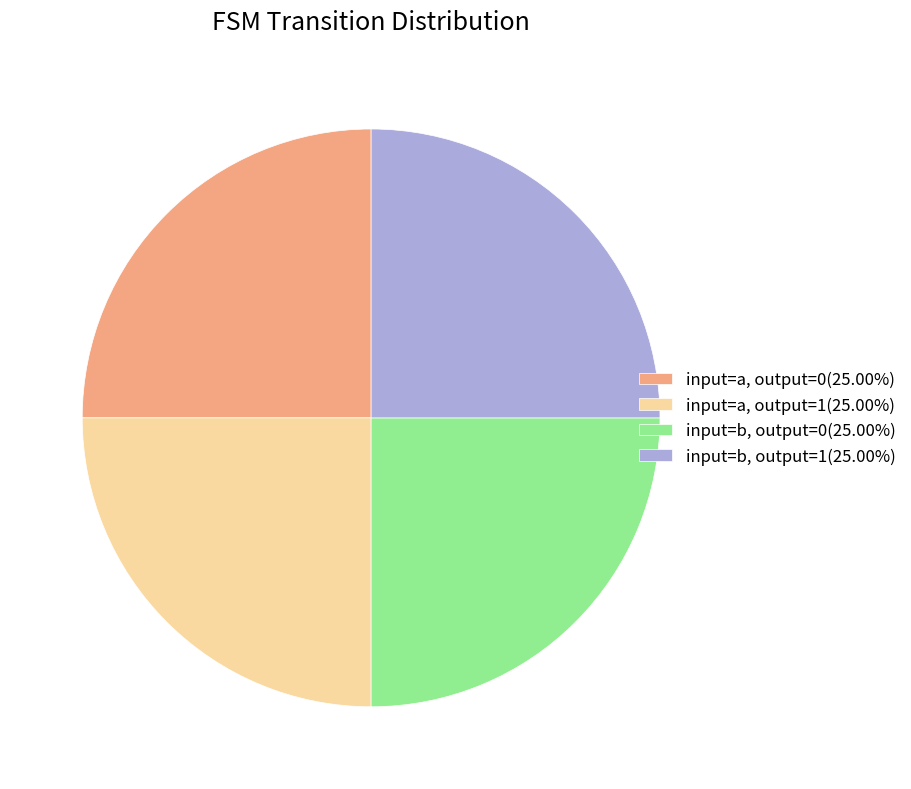

Does any single category account for the majority?

No